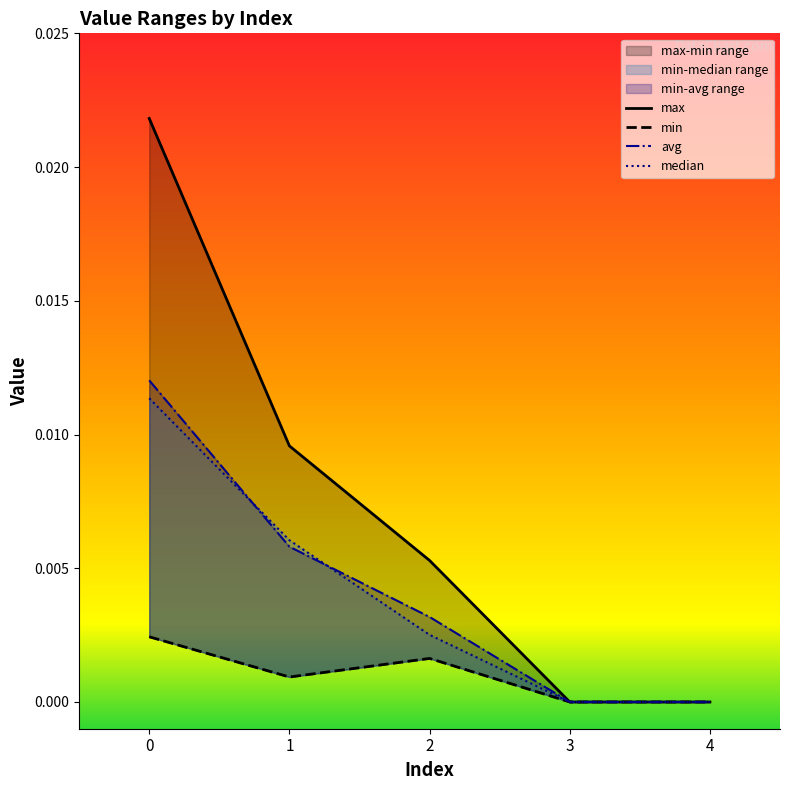

Rank the categories by median value from lowest to highest.

3, 4, 2, 1, 0